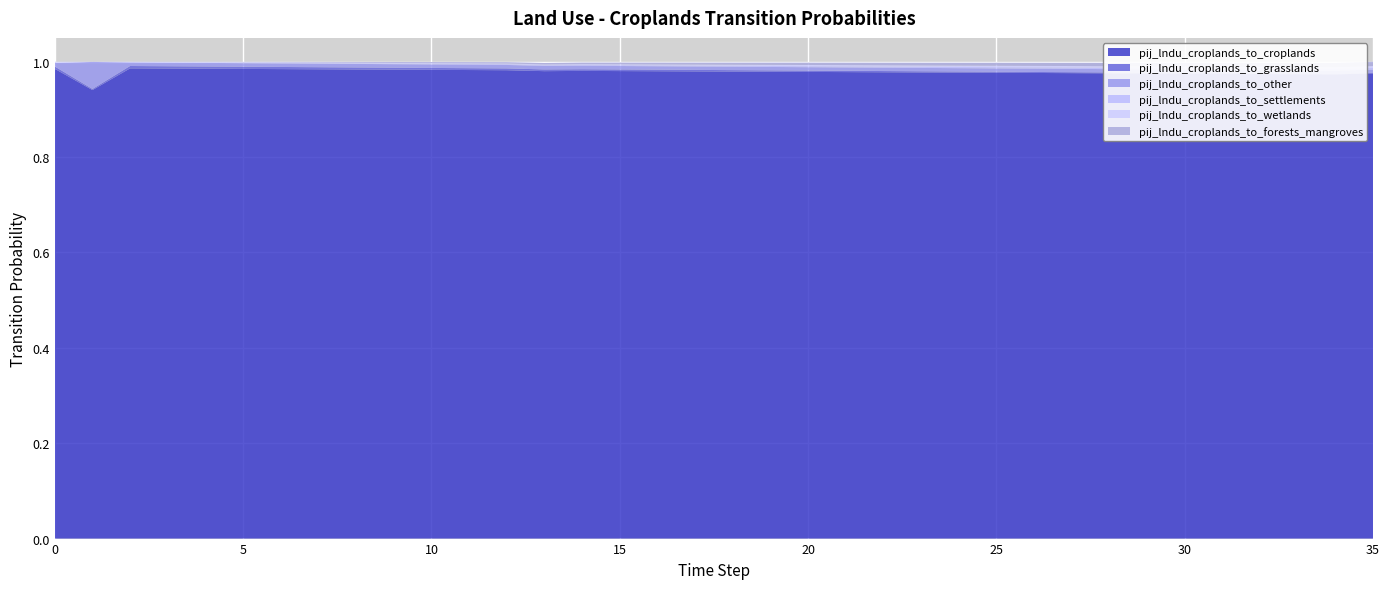

Reading left to right, list all the values displayed in this chart.

pij_lndu_croplands_to_croplands: 1.0	0.9	1.0	1.0	1.0	1.0	1.0	1.0	1.0	1.0	1.0	1.0	1.0	1.0	1.0	1.0	1.0	1.0	1.0	1.0	1.0	1.0	1.0	1.0	1.0	1.0	1.0	1.0	1.0	1.0	1.0	1.0	1.0	1.0	1.0	1.0
pij_lndu_croplands_to_grasslands: 0.0	0.0	0.0	0.0	0.0	0.0	0.0	0.0	0.0	0.0	0.0	0.0	0.0	0.0	0.0	0.0	0.0	0.0	0.0	0.0	0.0	0.0	0.0	0.0	0.0	0.0	0.0	0.0	0.0	0.0	0.0	0.0	0.0	0.0	0.0	0.0
pij_lndu_croplands_to_other: 0.0	0.1	0.0	0.0	0.0	0.0	0.0	0.0	0.0	0.0	0.0	0.0	0.0	0.0	0.0	0.0	0.0	0.0	0.0	0.0	0.0	0.0	0.0	0.0	0.0	0.0	0.0	0.0	0.0	0.0	0.0	0.0	0.0	0.0	0.0	0.0
pij_lndu_croplands_to_settlements: 0.0	0.0	0.0	0.0	0.0	0.0	0.0	0.0	0.0	0.0	0.0	0.0	0.0	0.0	0.0	0.0	0.0	0.0	0.0	0.0	0.0	0.0	0.0	0.0	0.0	0.0	0.0	0.0	0.0	0.0	0.0	0.0	0.0	0.0	0.0	0.0
pij_lndu_croplands_to_wetlands: 0.0	0.0	0.0	0.0	0.0	0.0	0.0	0.0	0.0	0.0	0.0	0.0	0.0	0.0	0.0	0.0	0.0	0.0	0.0	0.0	0.0	0.0	0.0	0.0	0.0	0.0	0.0	0.0	0.0	0.0	0.0	0.0	0.0	0.0	0.0	0.0
pij_lndu_croplands_to_forests_mangroves: 0.0	0.0	0.0	0.0	0.0	0.0	0.0	0.0	0.0	0.0	0.0	0.0	0.0	0.0	0.0	0.0	0.0	0.0	0.0	0.0	0.0	0.0	0.0	0.0	0.0	0.0	0.0	0.0	0.0	0.0	0.0	0.0	0.0	0.0	0.0	0.0